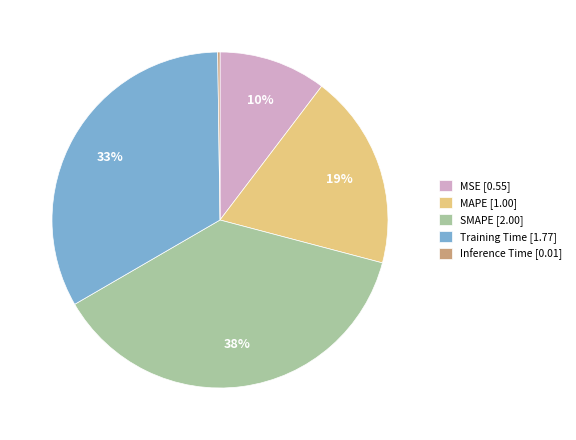

Which has a higher value, MSE or SMAPE?

SMAPE